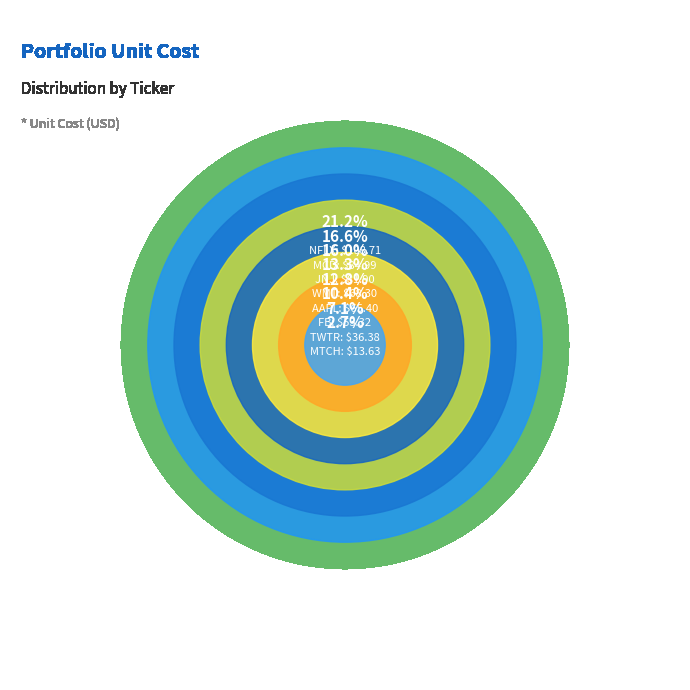

Which slice is the largest?

NFLX